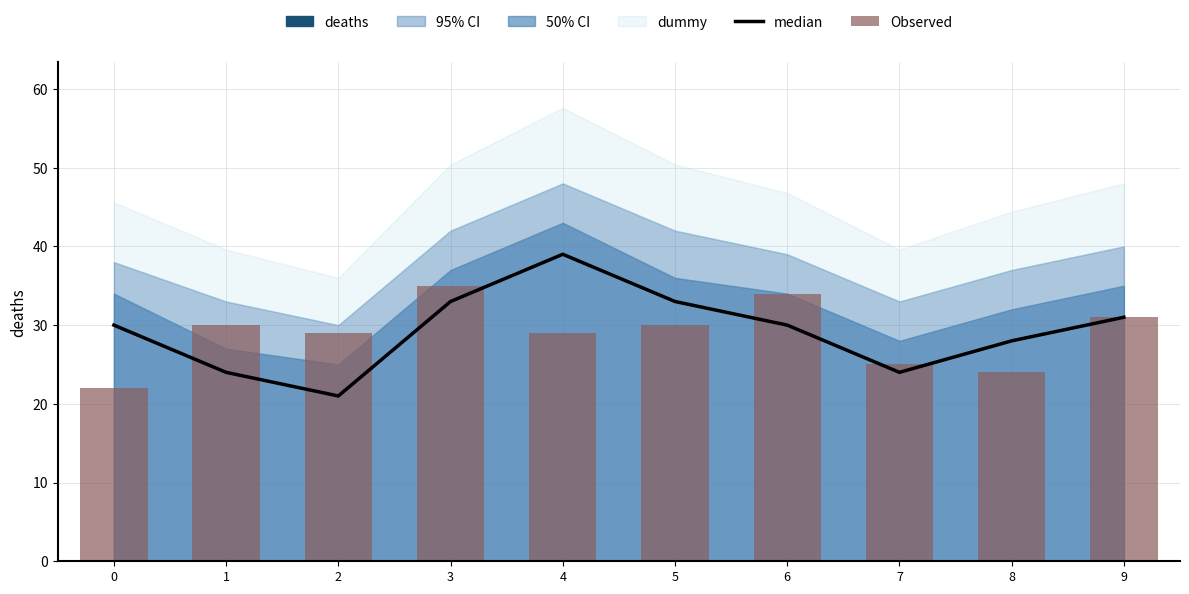

Is it true that Observed equals 25 at 7?

True